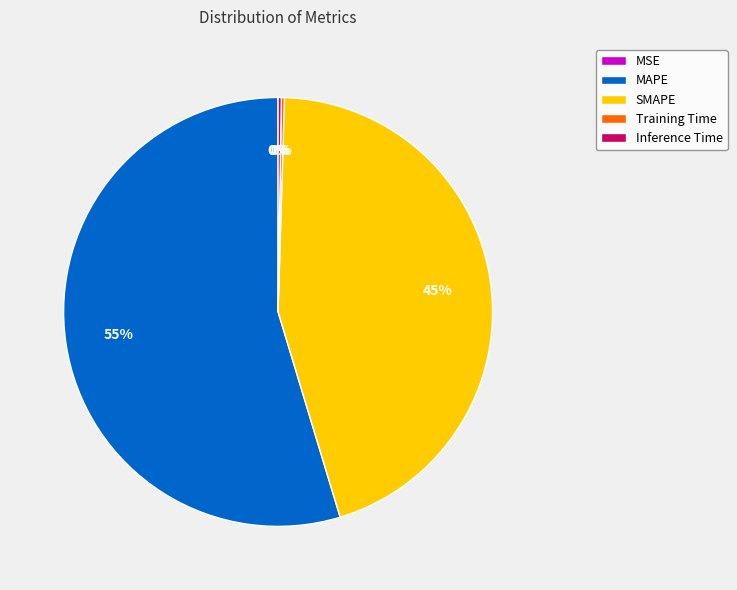

Which has a higher value, MAPE or SMAPE?

MAPE